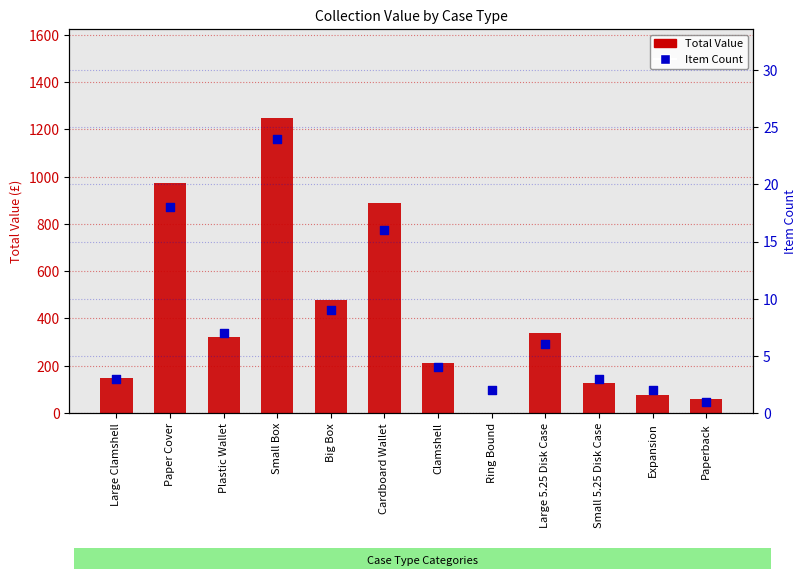

Is the value of Total Value at Paperback greater than the value of Item Count at Cardboard Wallet?

Yes